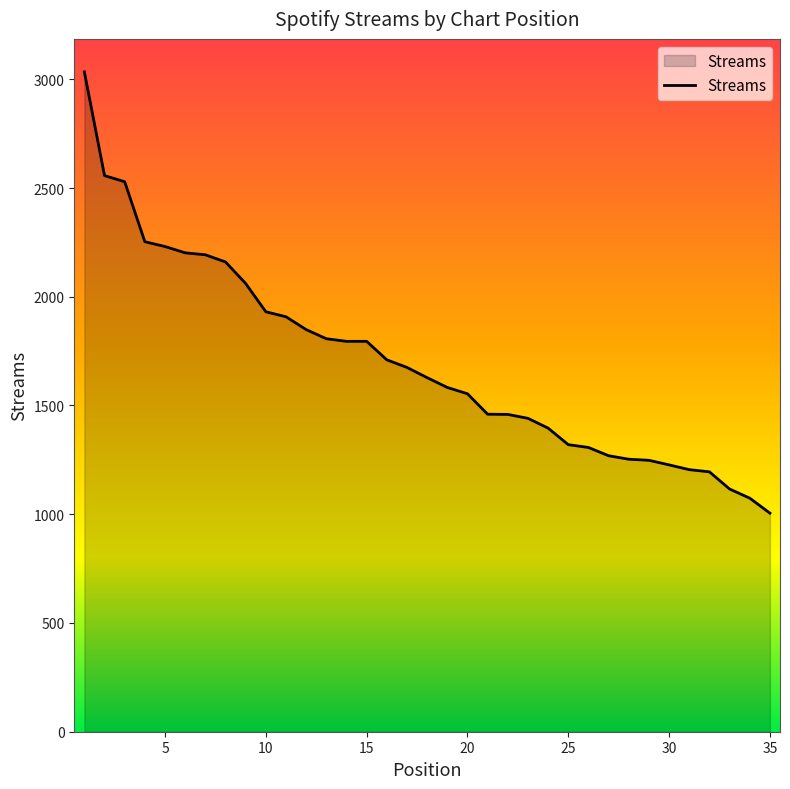

What is the minimum value shown in the chart?

1005